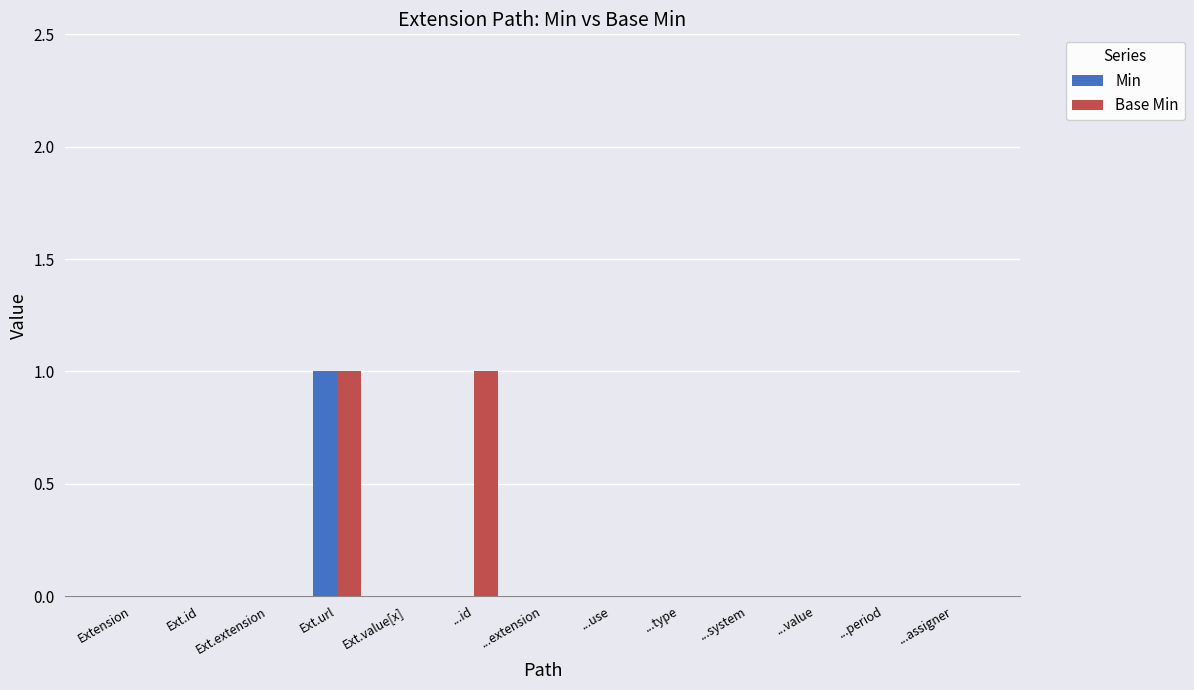

Is it true that Min equals 0 at ...period?

True